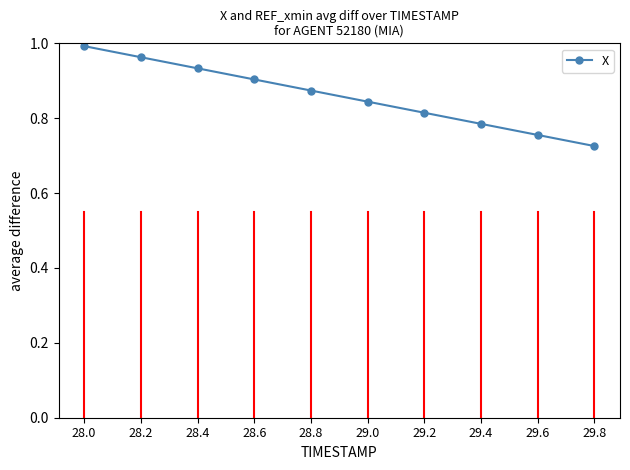

How many distinct data groups are displayed?

1